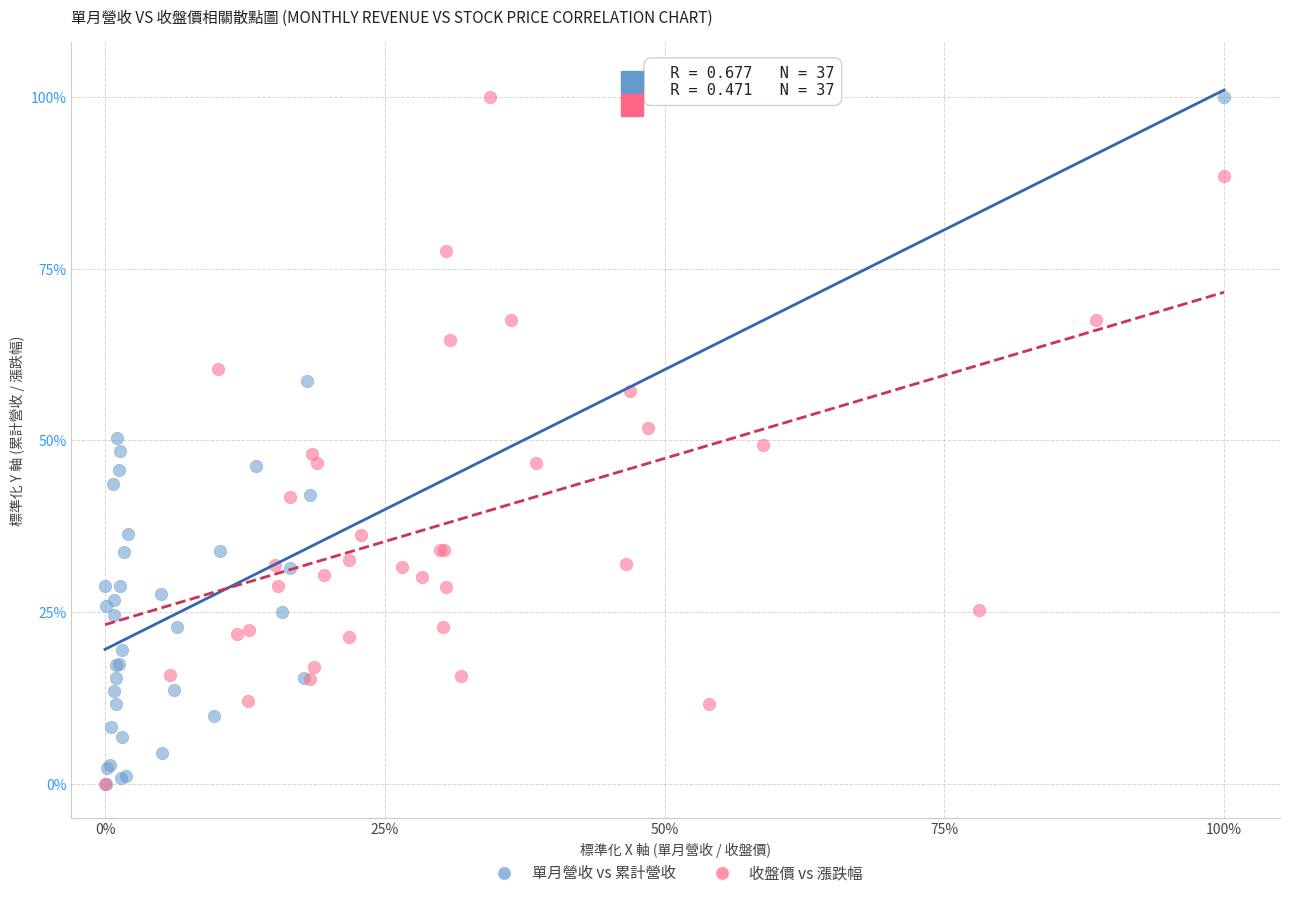

What are all the series names shown in the legend?

單月營收 vs 累計營收, 收盤價 vs 漲跌幅